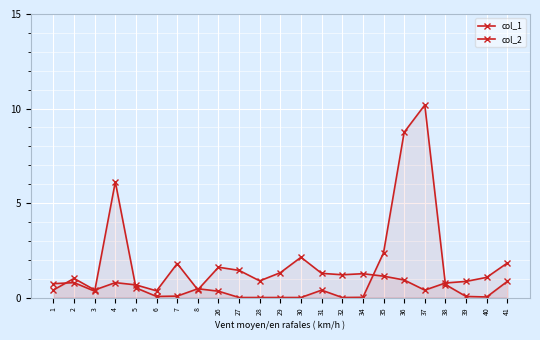

What are all the series names shown in the legend?

col_1, col_2